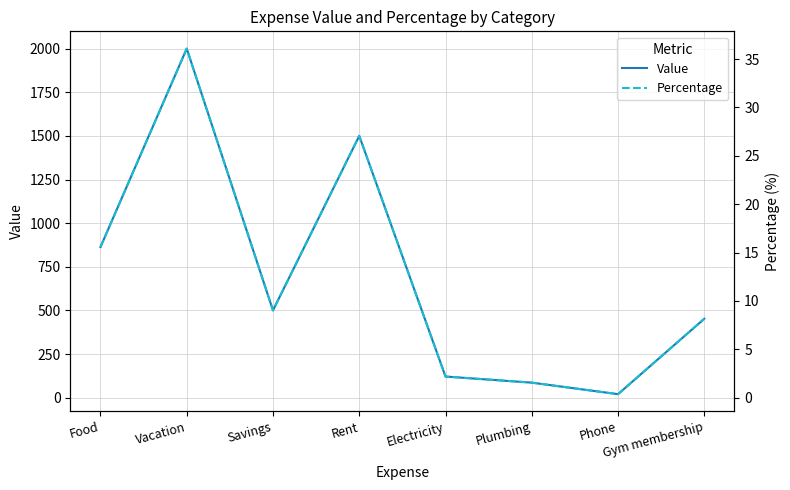

Is the value of Percentage at Food greater than the value of Value at Vacation?

No